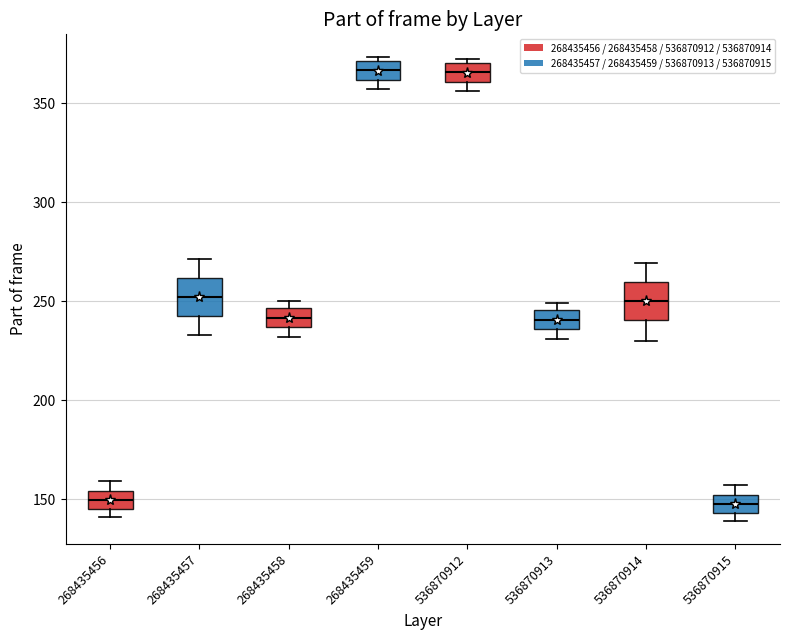

Reading left to right, transcribe this box plot: for each box, give where its median line is, the range the box spans, and where its two whiskers end, as read against the y-axis. The values are not printed on the chart, so give them approximately, as read against the axis.

268435456: median 150, box 145 to 155, whiskers 140 to 160
268435457: median 250, box 245 to 260, whiskers 235 to 270
268435458: median 240, box 235 to 245, whiskers 230 to 250
268435459: median 365, box 360 to 370, whiskers 355 to 375
536870912: median 365, box 360 to 370, whiskers 355 to 370 (just above the box's upper edge)
536870913: median 240, box 235 to 245, whiskers 230 to 250
536870914: median 250, box 240 to 260, whiskers 230 to 270
536870915: median 150 (inside the box), box 145 to 150, whiskers 140 to 155